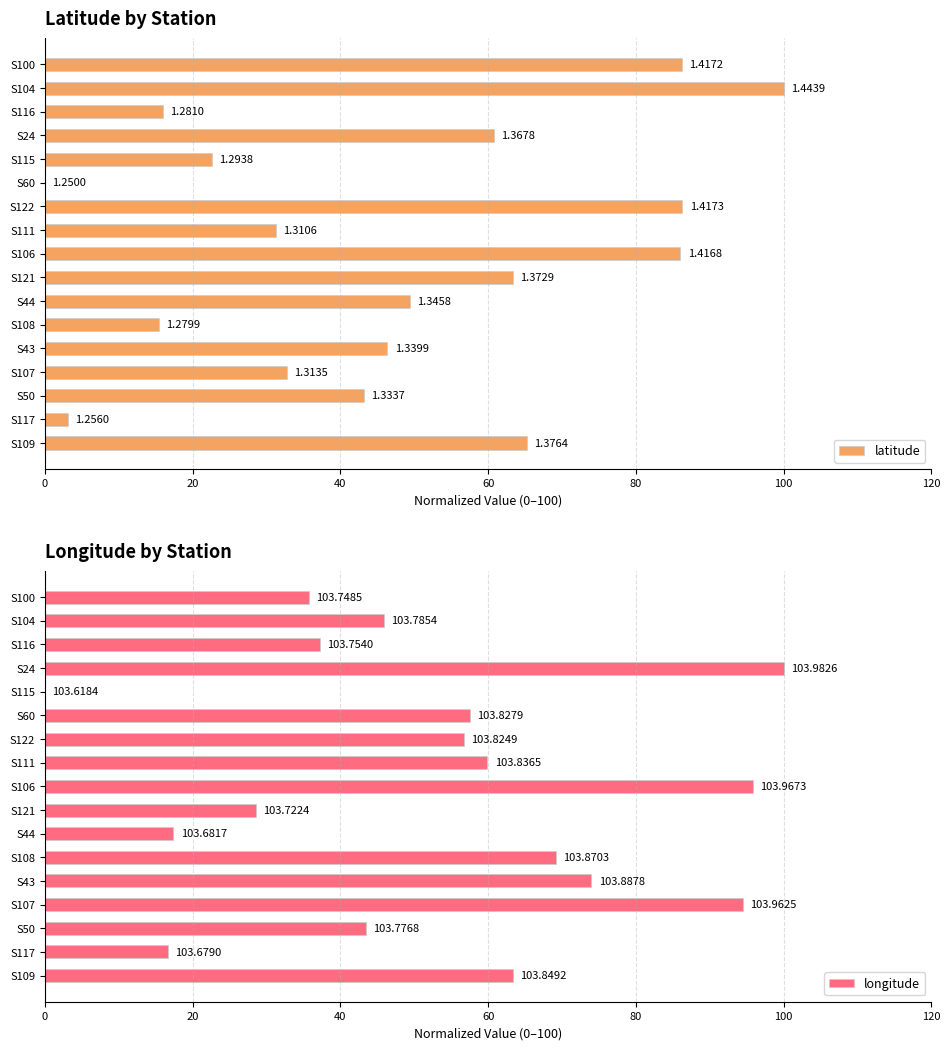

Which series has the largest range (max minus min)?

latitude